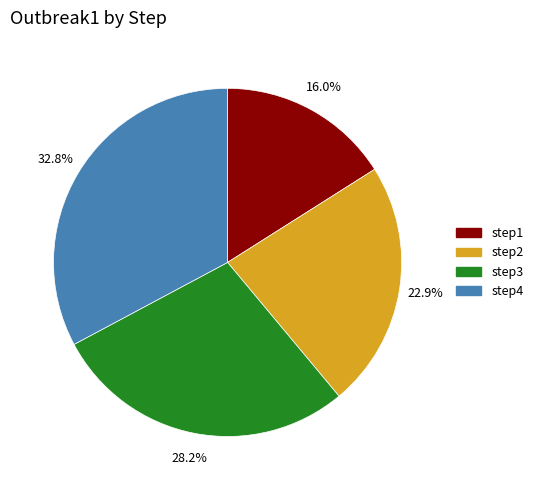

To the nearest percent, what is the average slice percentage?

25%